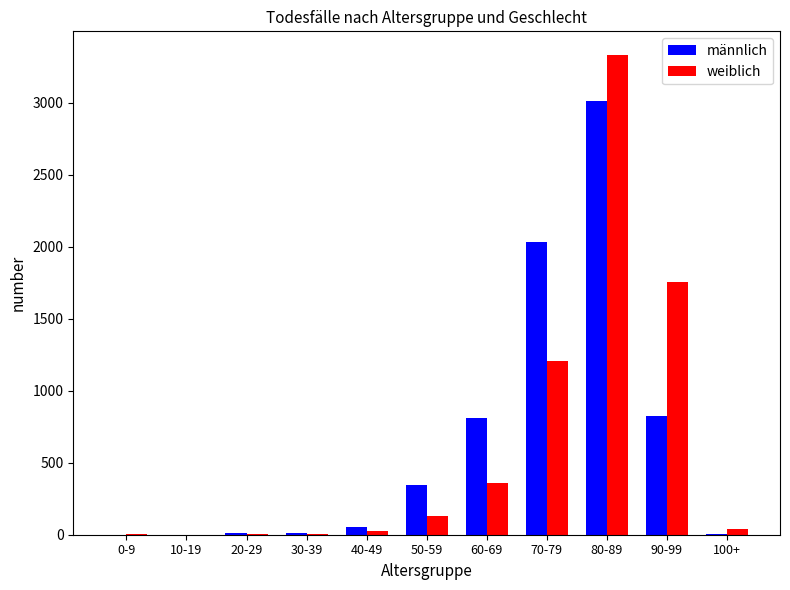

How many groups of bars are there?

11